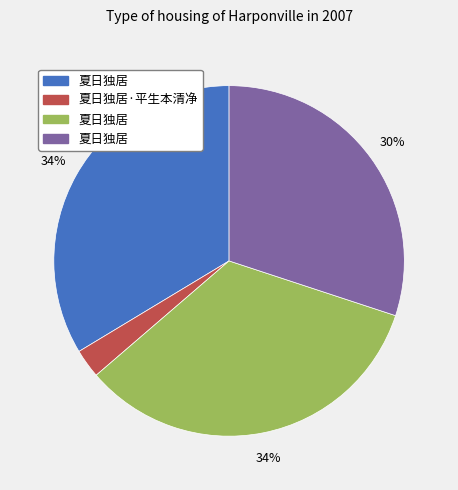

To the nearest percent, what is the difference between the largest and smallest slice percentages?

31%